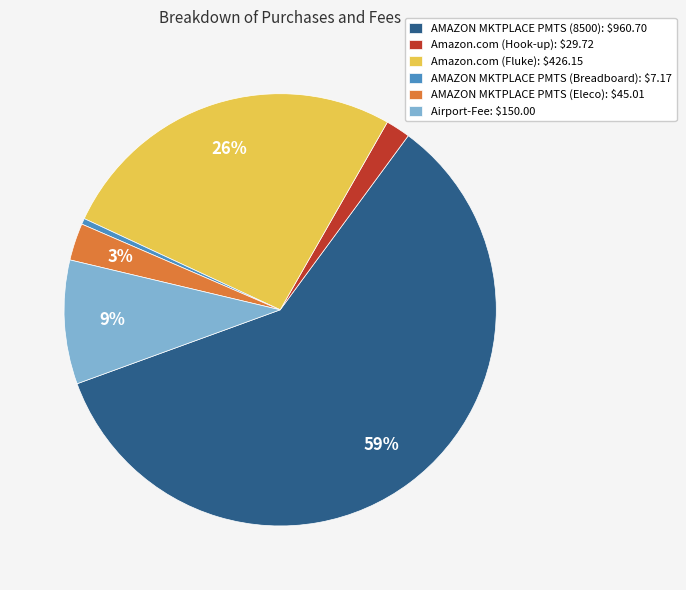

Combined, do AMAZON MKTPLACE PMTS (Breadboard) and Amazon.com (Fluke) account for over 50%?

No